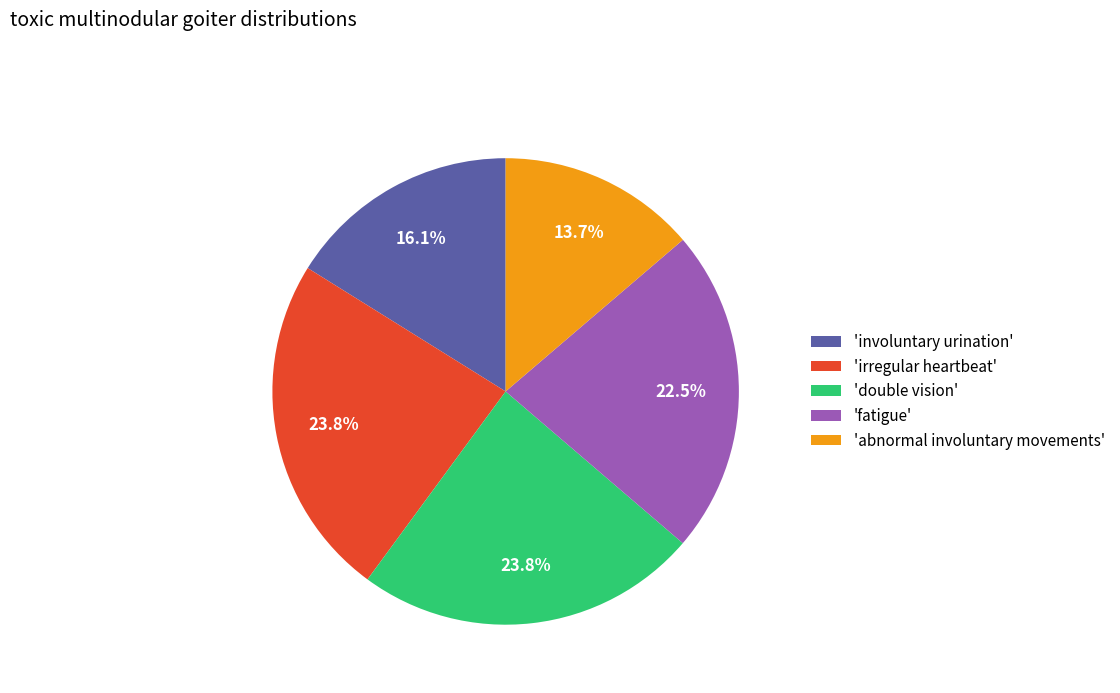

Is the sum of 'abnormal involuntary movements' and 'involuntary urination' greater than half?

No